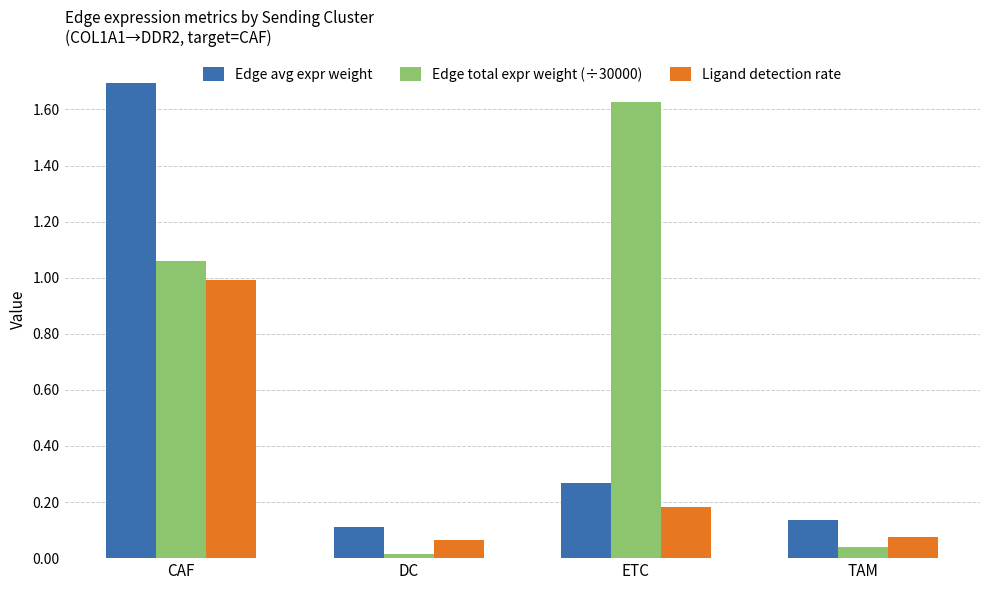

The Edge total expr weight (÷30000) series shows 1.6 at CAF. True or false?

False